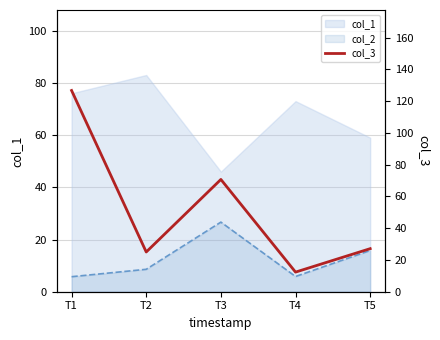

Reading left to right, what are all the values shown in this chart?

126.7	25.0	70.7	12.3	27.1